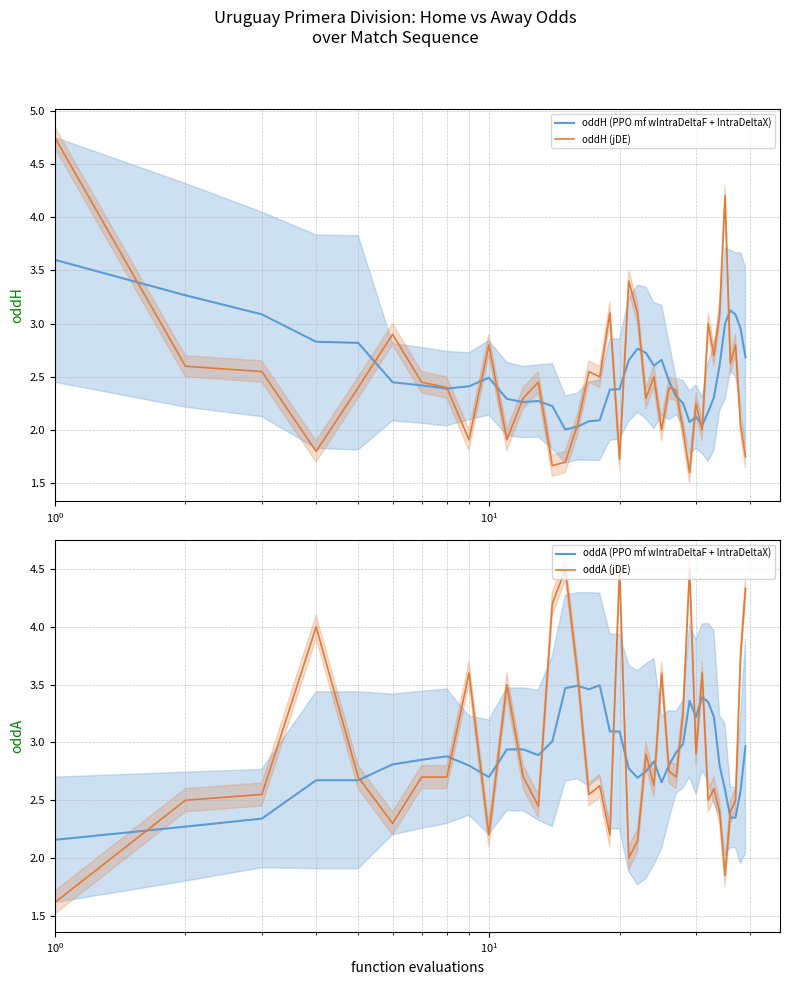

What is the maximum value shown in the chart?

4.8